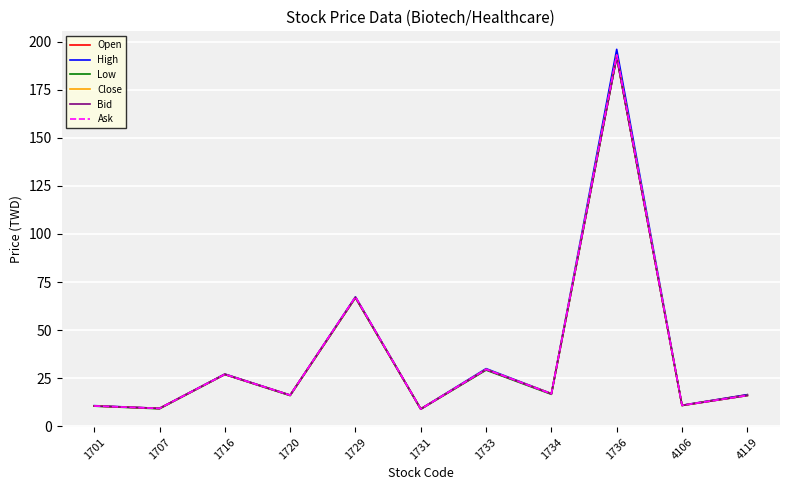

The Open series shows 16.2 at 1720. True or false?

True